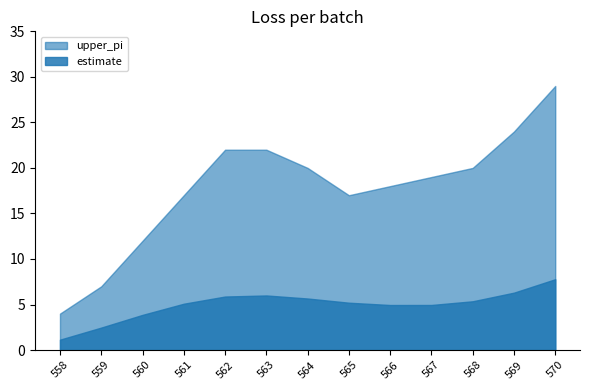

Which series has the widest spread of values?

upper_pi